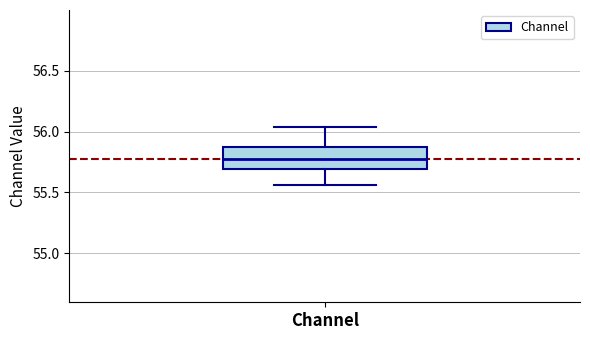

Transcribe this box plot: give where the median line is, the range the box spans, and where the two whiskers end, as read against the y-axis. The values are not printed on the chart, so give them approximately, as read against the axis.

median 55.80, box 55.70 to 55.85, whiskers 55.55 to 56.05